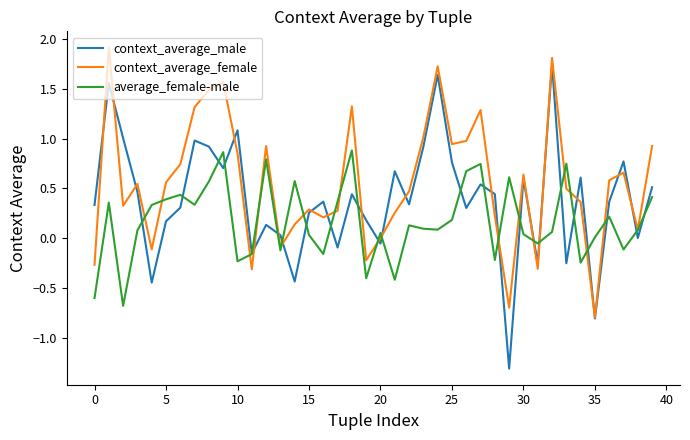

Which series has the largest total across all categories?

context_average_female